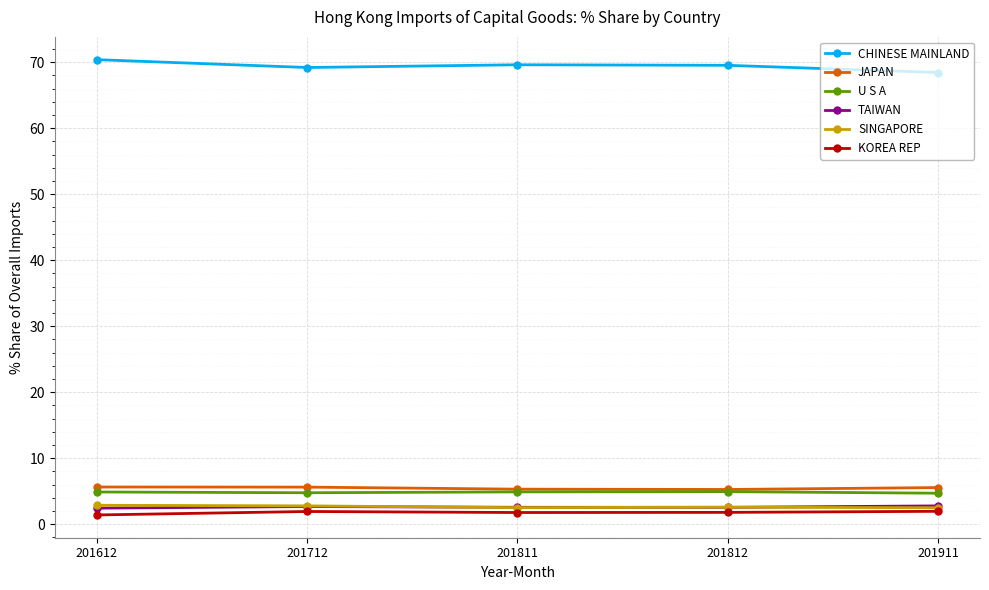

What is the greatest value displayed?

70.4